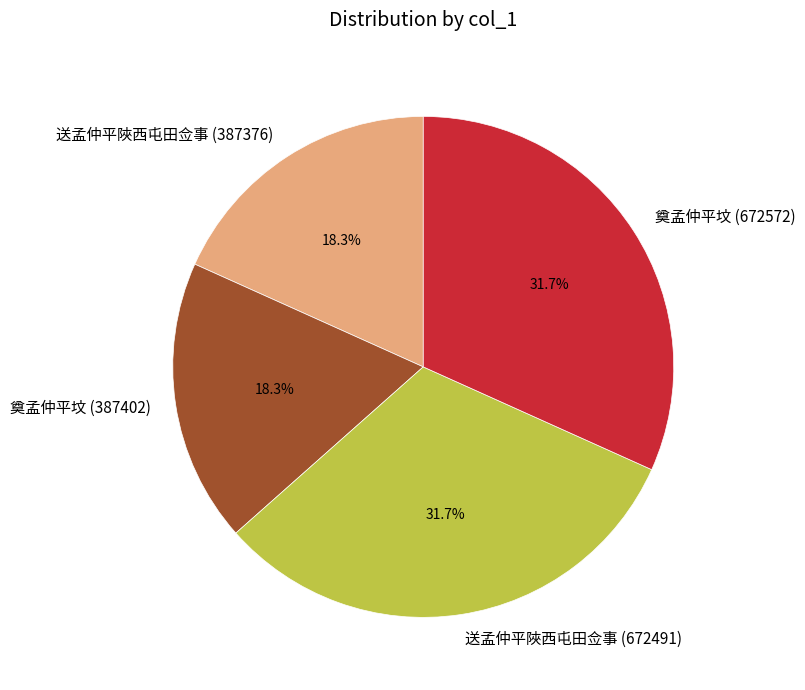

What portion of the pie excludes 奠孟仲平坟 (672572)?

68.3%